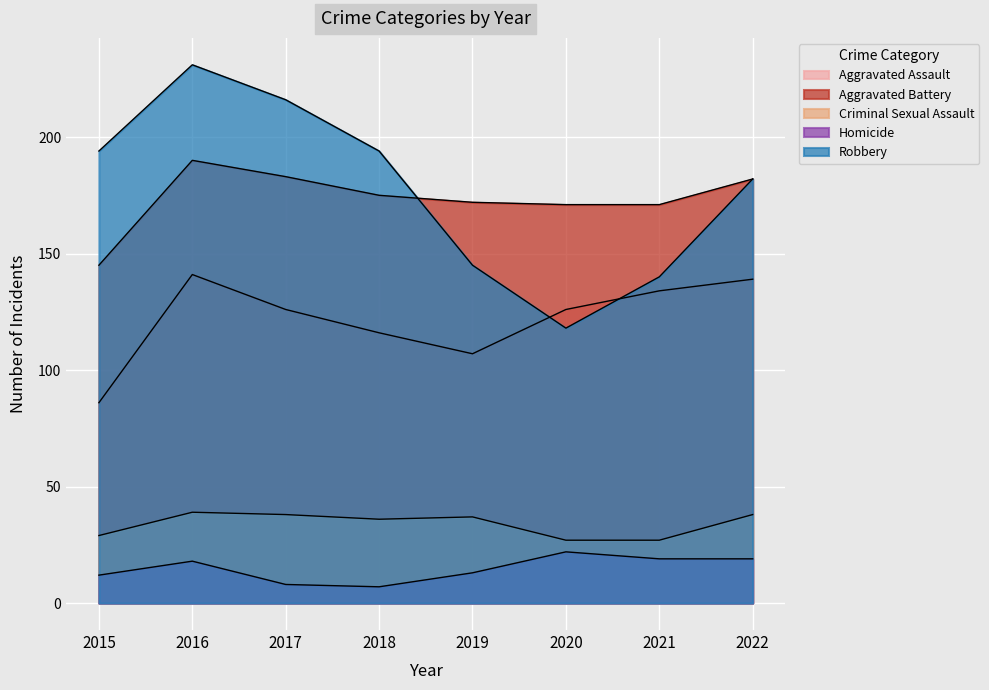

Reading left to right, transcribe all the data shown in this chart.

Aggravated Assault: 2015=86	2016=141	2017=126	2018=116	2019=107	2020=126	2021=134	2022=139
Aggravated Battery: 2015=145	2016=190	2017=183	2018=175	2019=172	2020=171	2021=171	2022=182
Criminal Sexual Assault: 2015=29	2016=39	2017=38	2018=36	2019=37	2020=27	2021=27	2022=38
Homicide: 2015=12	2016=18	2017=8	2018=7	2019=13	2020=22	2021=19	2022=19
Robbery: 2015=194	2016=231	2017=216	2018=194	2019=145	2020=118	2021=140	2022=182